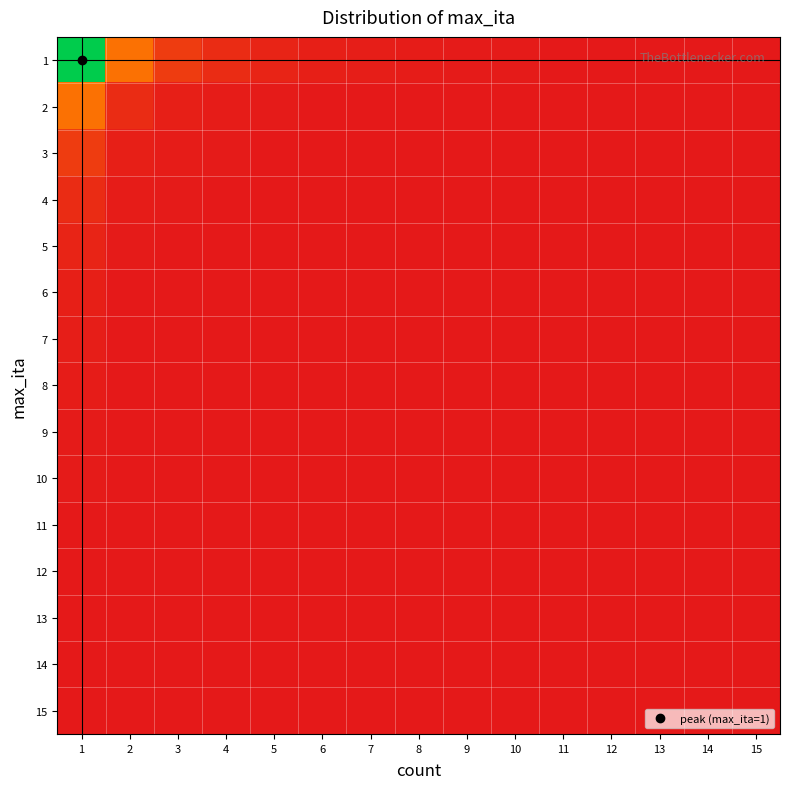

Reading right to left, transcribe all the data shown in this chart.

1: 15=0.0	14=0.0	13=0.0	12=0.0	11=0.0	10=0.0	9=0.0	8=0.0	7=0.0	6=0.0	5=0.0	4=0.0	3=0.1	2=0.2	1=1.0
2: 15=0.0	14=0.0	13=0.0	12=0.0	11=0.0	10=0.0	9=0.0	8=0.0	7=0.0	6=0.0	5=0.0	4=0.0	3=0.0	2=0.0	1=0.2
3: 15=0.0	14=0.0	13=0.0	12=0.0	11=0.0	10=0.0	9=0.0	8=0.0	7=0.0	6=0.0	5=0.0	4=0.0	3=0.0	2=0.0	1=0.1
4: 15=0.0	14=0.0	13=0.0	12=0.0	11=0.0	10=0.0	9=0.0	8=0.0	7=0.0	6=0.0	5=0.0	4=0.0	3=0.0	2=0.0	1=0.0
5: 15=0.0	14=0.0	13=0.0	12=0.0	11=0.0	10=0.0	9=0.0	8=0.0	7=0.0	6=0.0	5=0.0	4=0.0	3=0.0	2=0.0	1=0.0
6: 15=0.0	14=0.0	13=0.0	12=0.0	11=0.0	10=0.0	9=0.0	8=0.0	7=0.0	6=0.0	5=0.0	4=0.0	3=0.0	2=0.0	1=0.0
7: 15=0.0	14=0.0	13=0.0	12=0.0	11=0.0	10=0.0	9=0.0	8=0.0	7=0.0	6=0.0	5=0.0	4=0.0	3=0.0	2=0.0	1=0.0
8: 15=0.0	14=0.0	13=0.0	12=0.0	11=0.0	10=0.0	9=0.0	8=0.0	7=0.0	6=0.0	5=0.0	4=0.0	3=0.0	2=0.0	1=0.0
9: 15=0.0	14=0.0	13=0.0	12=0.0	11=0.0	10=0.0	9=0.0	8=0.0	7=0.0	6=0.0	5=0.0	4=0.0	3=0.0	2=0.0	1=0.0
10: 15=0.0	14=0.0	13=0.0	12=0.0	11=0.0	10=0.0	9=0.0	8=0.0	7=0.0	6=0.0	5=0.0	4=0.0	3=0.0	2=0.0	1=0.0
11: 15=0.0	14=0.0	13=0.0	12=0.0	11=0.0	10=0.0	9=0.0	8=0.0	7=0.0	6=0.0	5=0.0	4=0.0	3=0.0	2=0.0	1=0.0
12: 15=0.0	14=0.0	13=0.0	12=0.0	11=0.0	10=0.0	9=0.0	8=0.0	7=0.0	6=0.0	5=0.0	4=0.0	3=0.0	2=0.0	1=0.0
13: 15=0.0	14=0.0	13=0.0	12=0.0	11=0.0	10=0.0	9=0.0	8=0.0	7=0.0	6=0.0	5=0.0	4=0.0	3=0.0	2=0.0	1=0.0
14: 15=0.0	14=0.0	13=0.0	12=0.0	11=0.0	10=0.0	9=0.0	8=0.0	7=0.0	6=0.0	5=0.0	4=0.0	3=0.0	2=0.0	1=0.0
15: 15=0.0	14=0.0	13=0.0	12=0.0	11=0.0	10=0.0	9=0.0	8=0.0	7=0.0	6=0.0	5=0.0	4=0.0	3=0.0	2=0.0	1=0.0